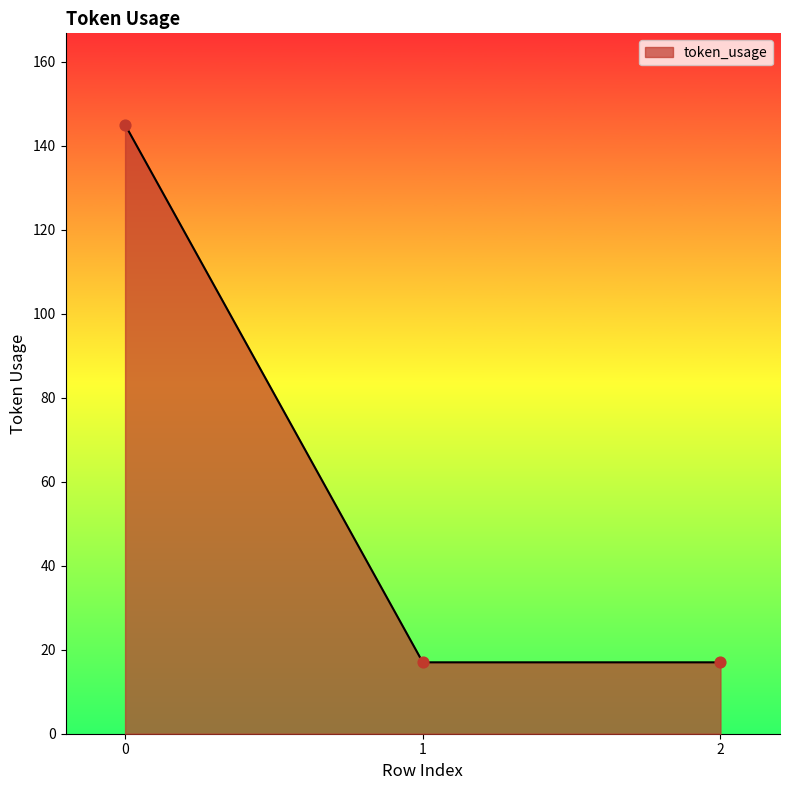

What is the change in value from 0 to 2?

-128